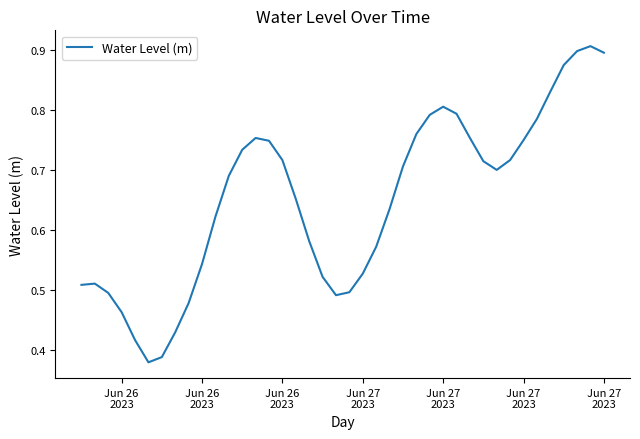

Does the chart have visible grid lines?

No